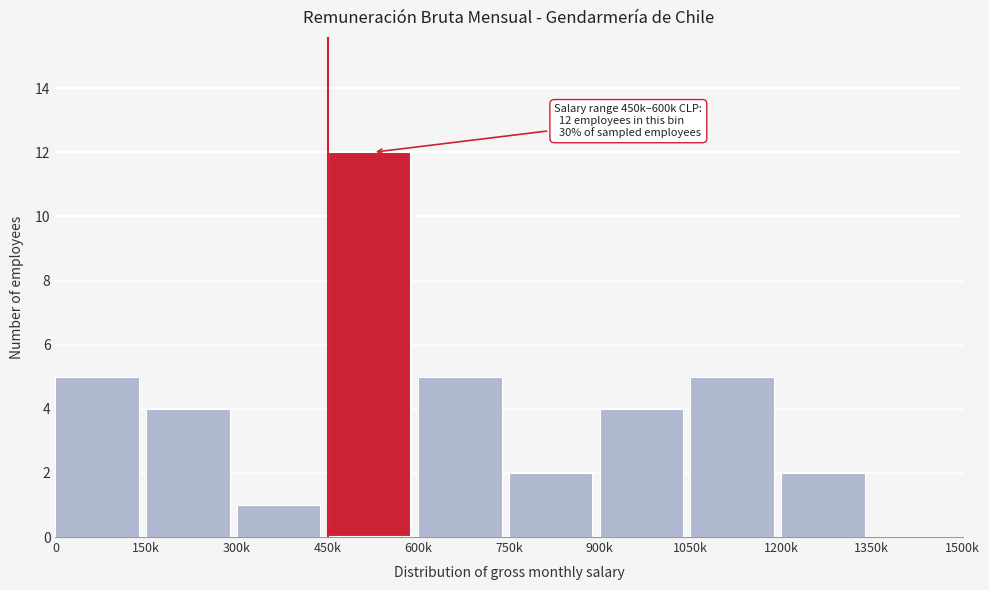

Reading left to right, what are all the values shown in this chart?

0=5	150k=4	300k=1	450k=12	600k=5	750k=2	900k=4	1050k=5	1200k=2	1350k=0